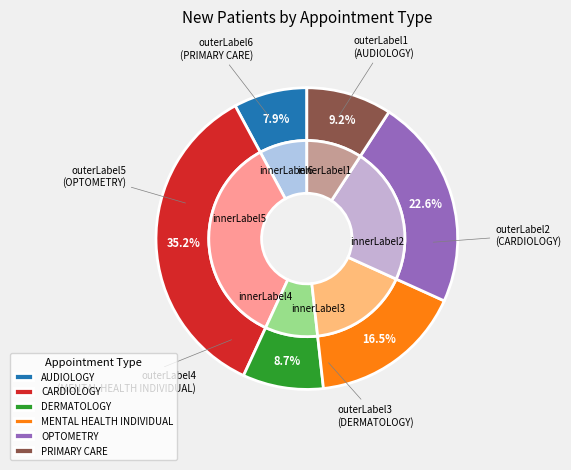

Rank the categories by value from highest to lowest.

CARDIOLOGY, OPTOMETRY, MENTAL HEALTH INDIVIDUAL, PRIMARY CARE, DERMATOLOGY, AUDIOLOGY